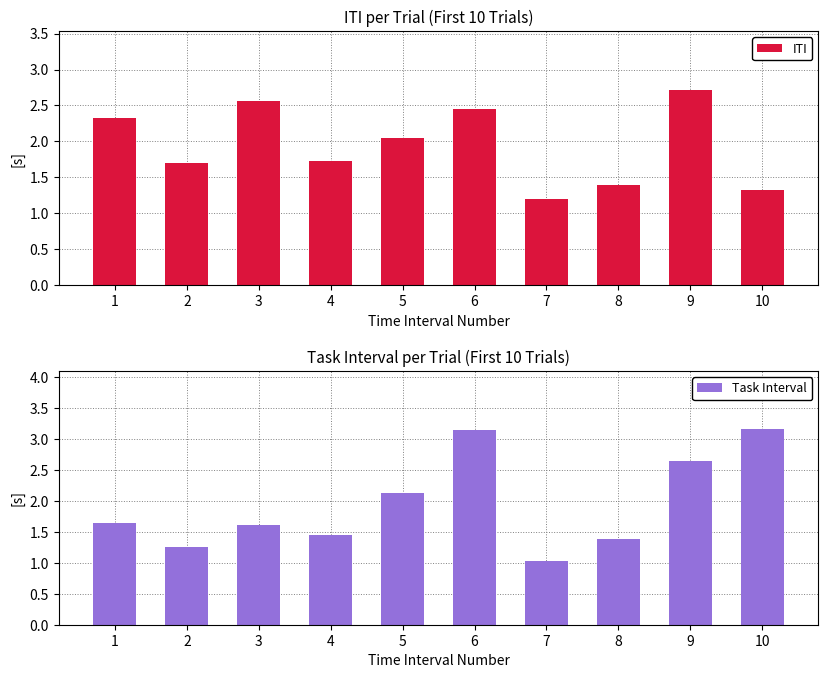

What is the greatest value displayed?

3.2